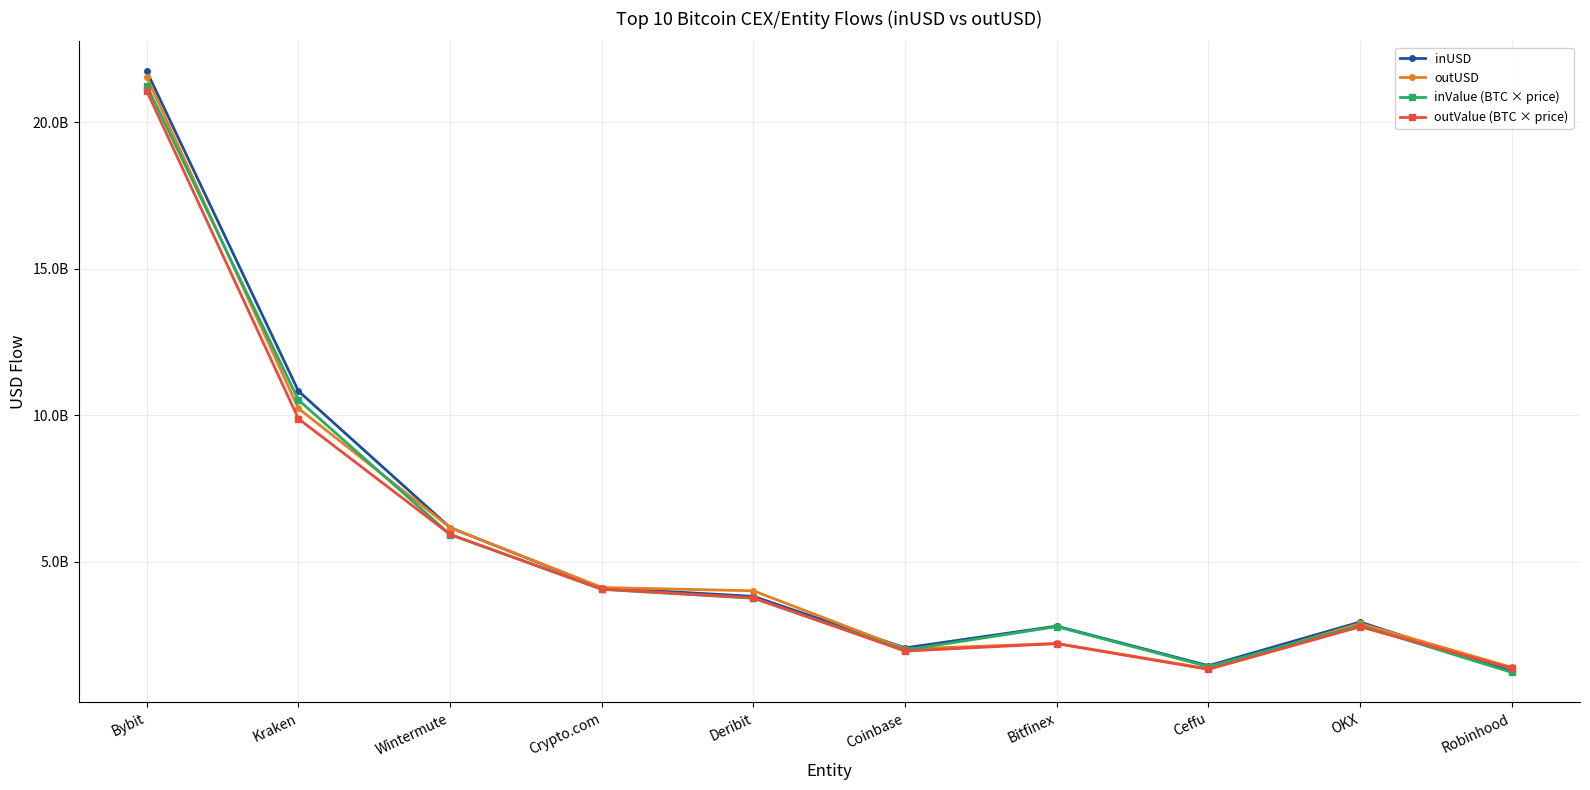

Is this an area chart (filled region under the line)?

No